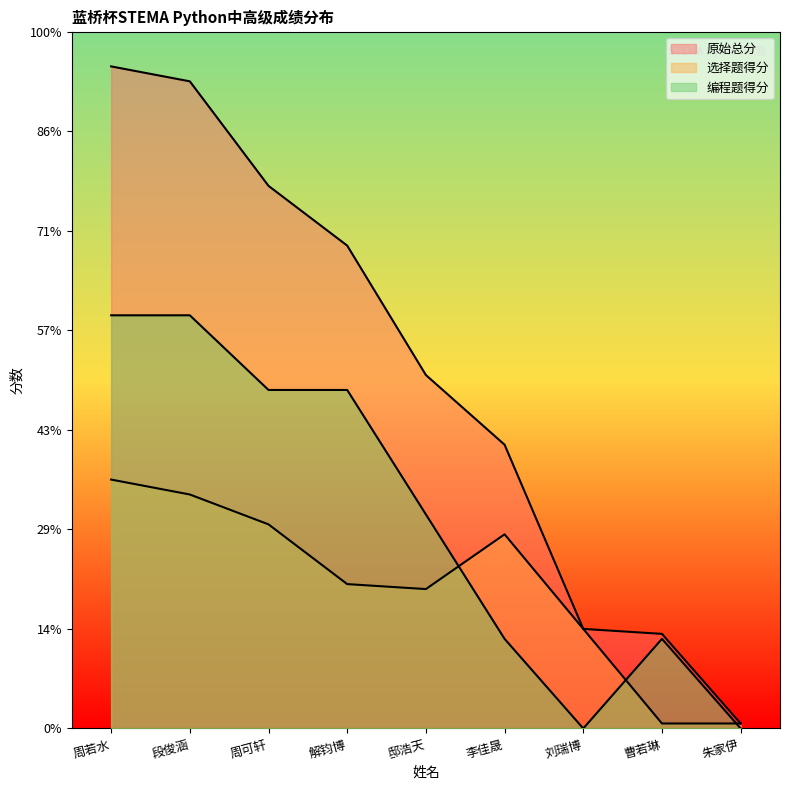

Is the value of 原始总分 at 周可轩 greater than the value of 编程题得分 at 曹若琳?

Yes